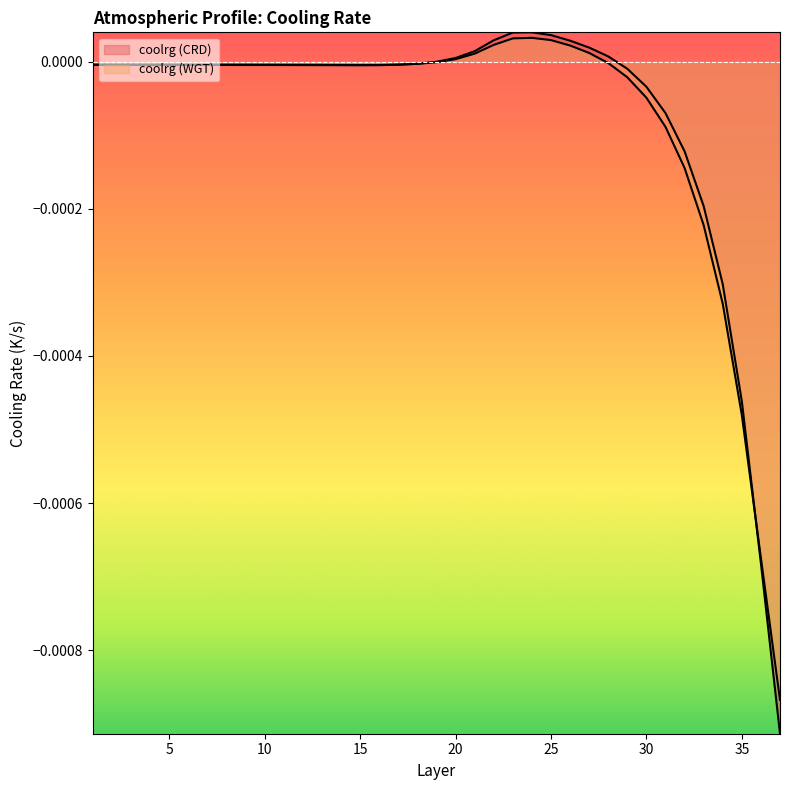

Where does the coolrg (WGT) series first go above 0?

20